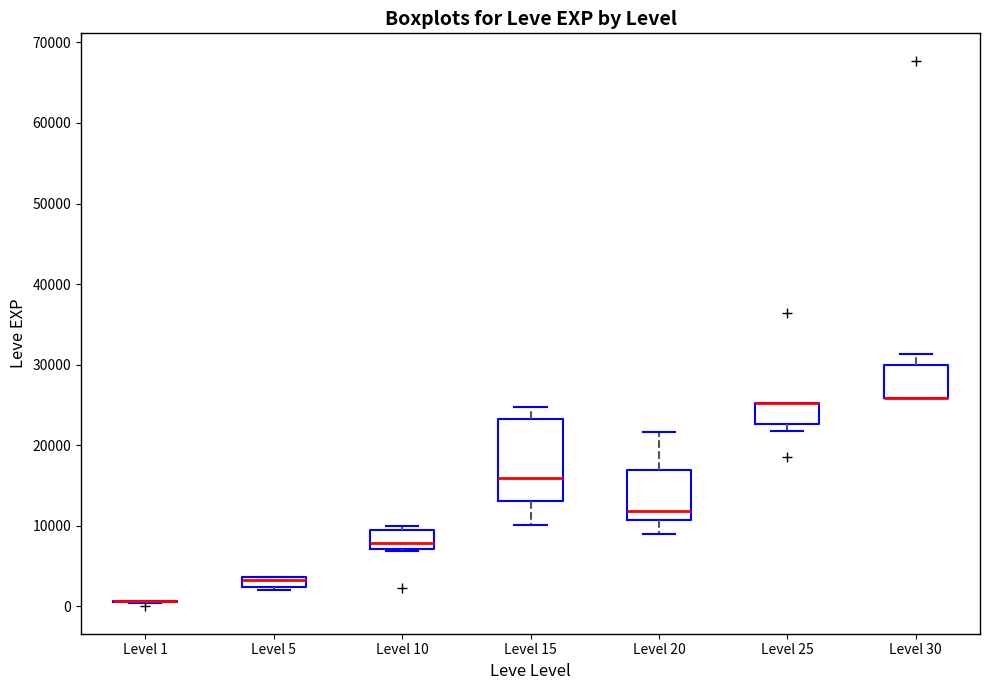

Which box is the tallest, from its lower edge to its upper edge?

Level 15